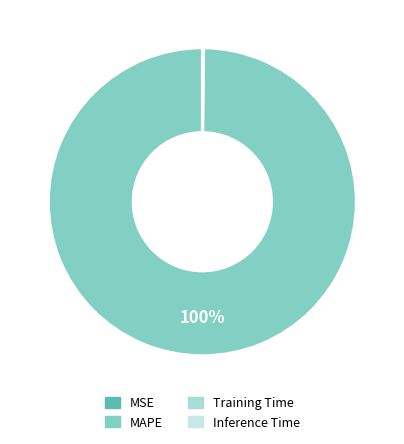

Which slice is the largest?

MAPE